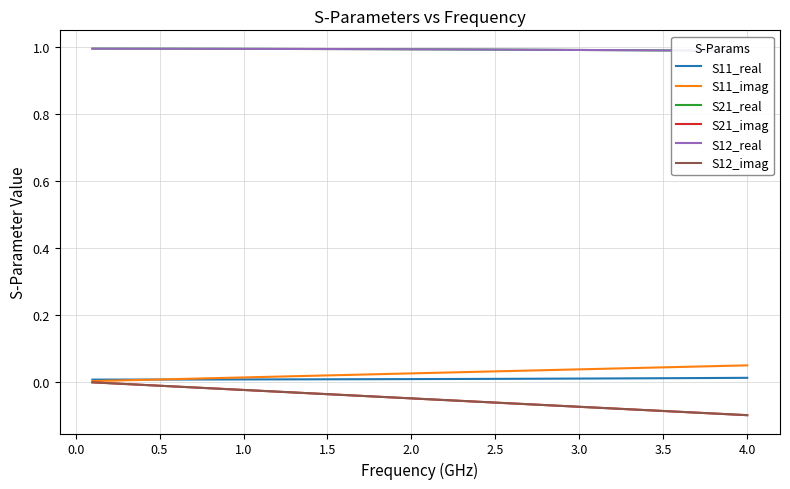

At 2.0, list the series in order from largest to smallest.

S21_real, S12_real, S11_imag, S11_real, S21_imag, S12_imag